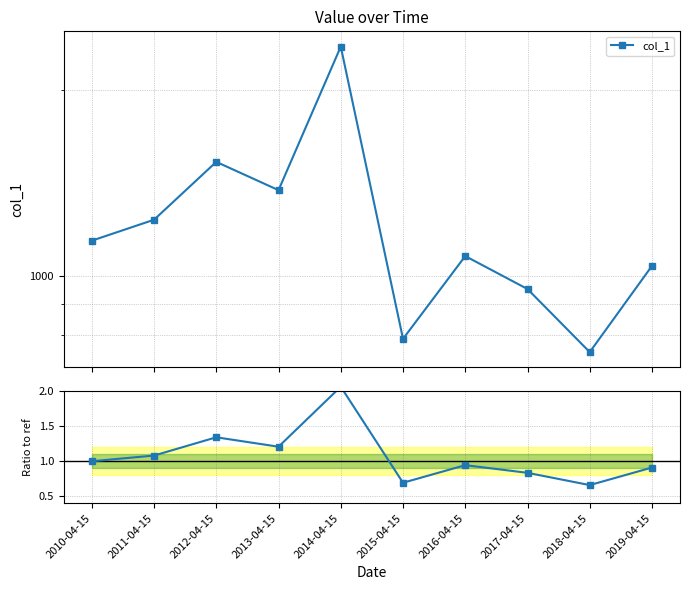

The col_1 series shows 1680.4 at 2019-04-15. True or false?

False